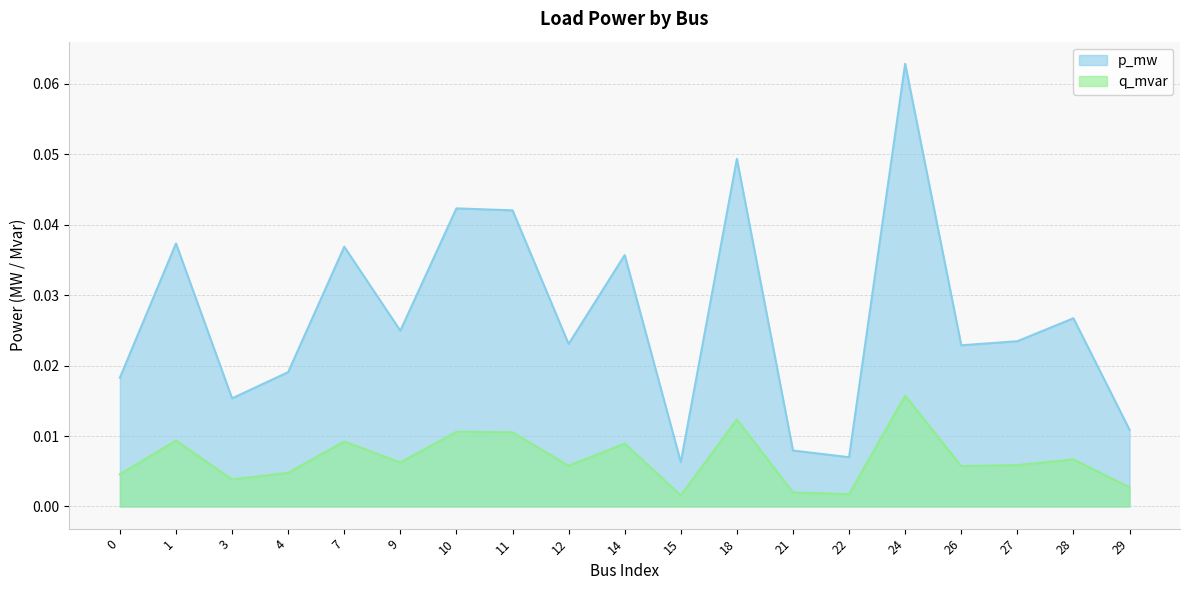

Is the value of q_mvar at 12 greater than the value of p_mw at 9?

No